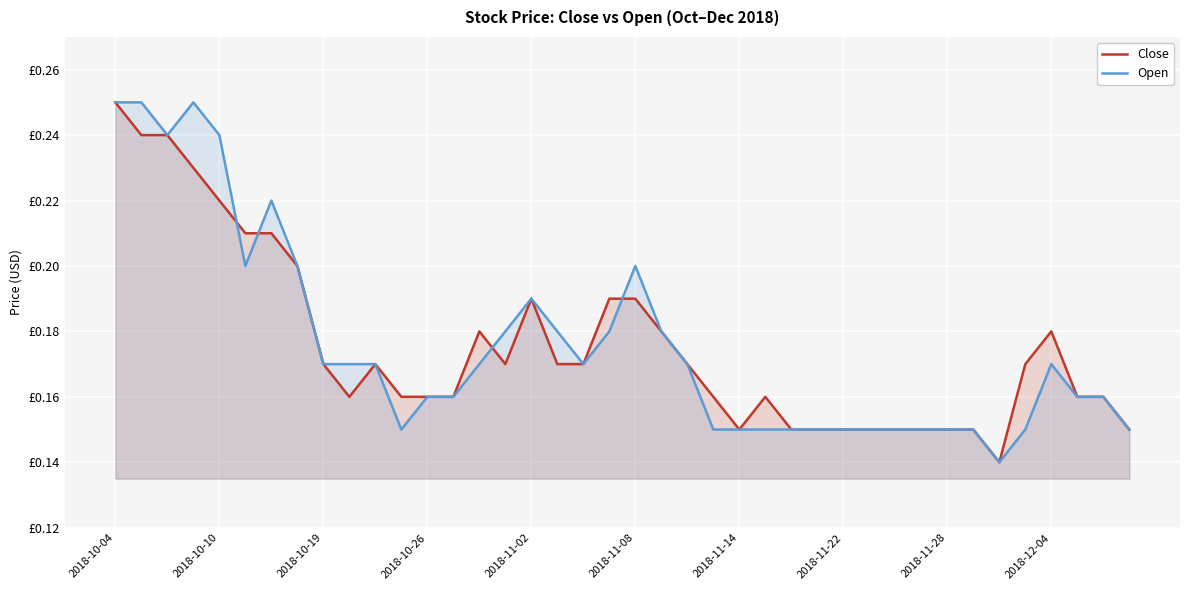

What is the lowest value of the Close series?

0.1